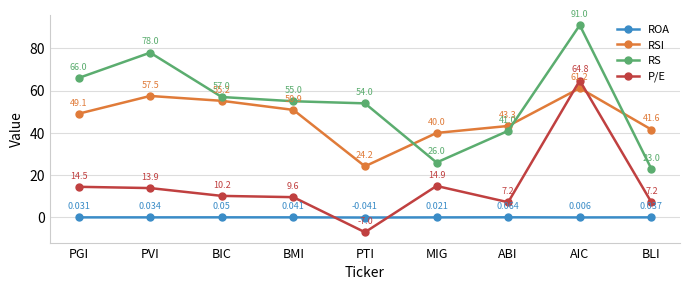

At which category does the chart reach its minimum across all series?

PTI